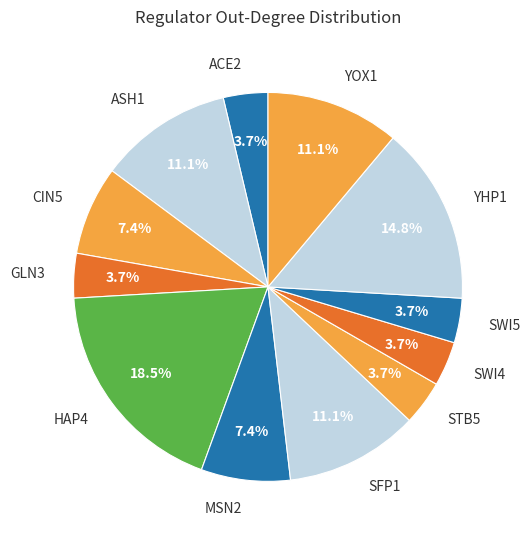

What is the largest slice in the pie chart?

HAP4